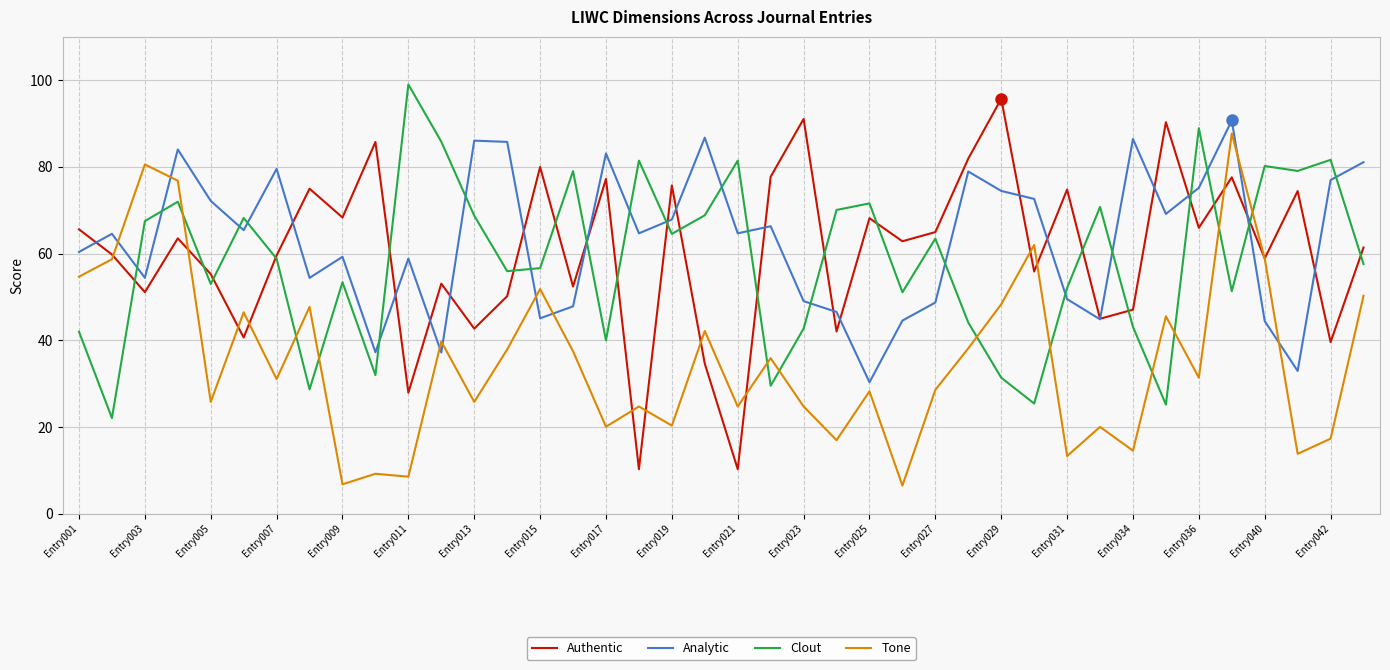

How many intersections are there between Clout and Analytic?

20